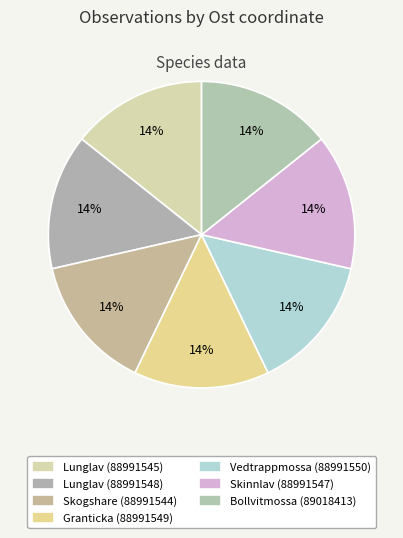

To the nearest percent, what percentage of the pie is Skinnlav (88991547)?

14%